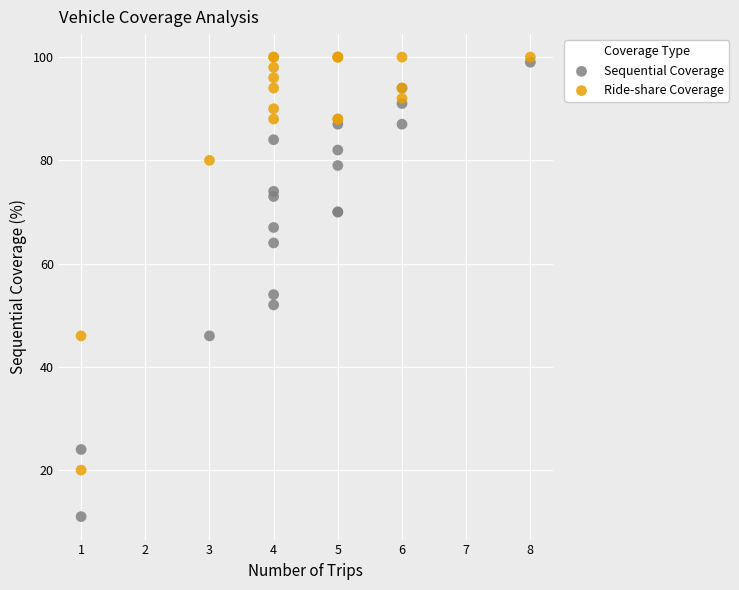

Which series contains the highest Y value?

Ride-share Coverage